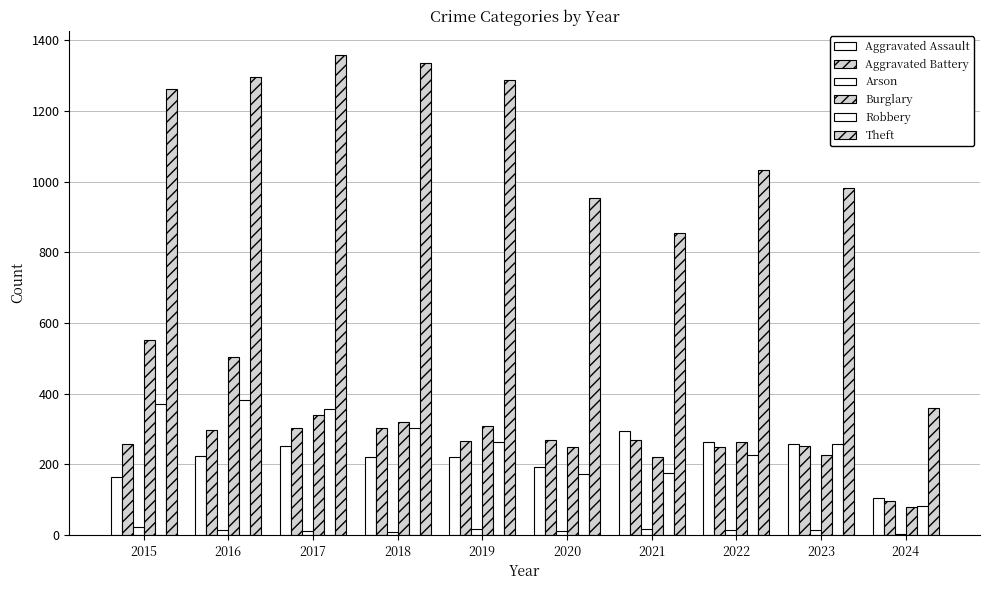

What is the value of the Robbery bar at the 6th from the left?

174